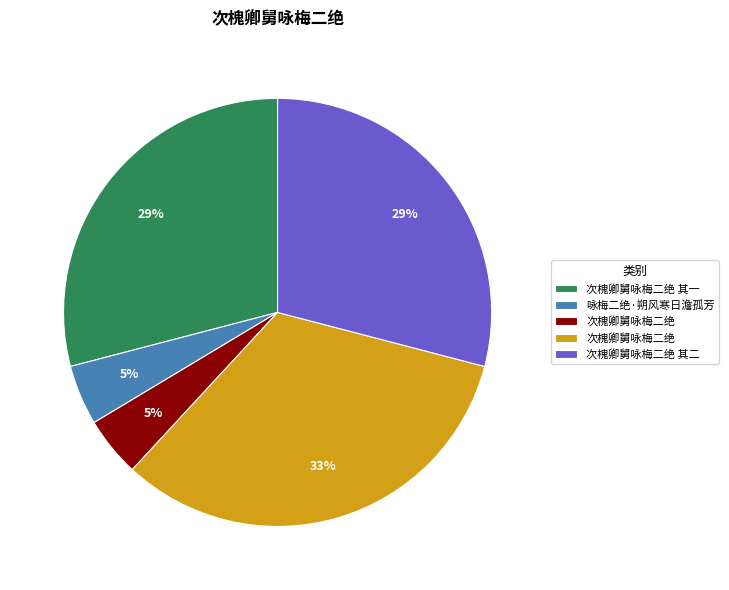

To the nearest percent, what is the difference between the largest and smallest slice percentages?

28%